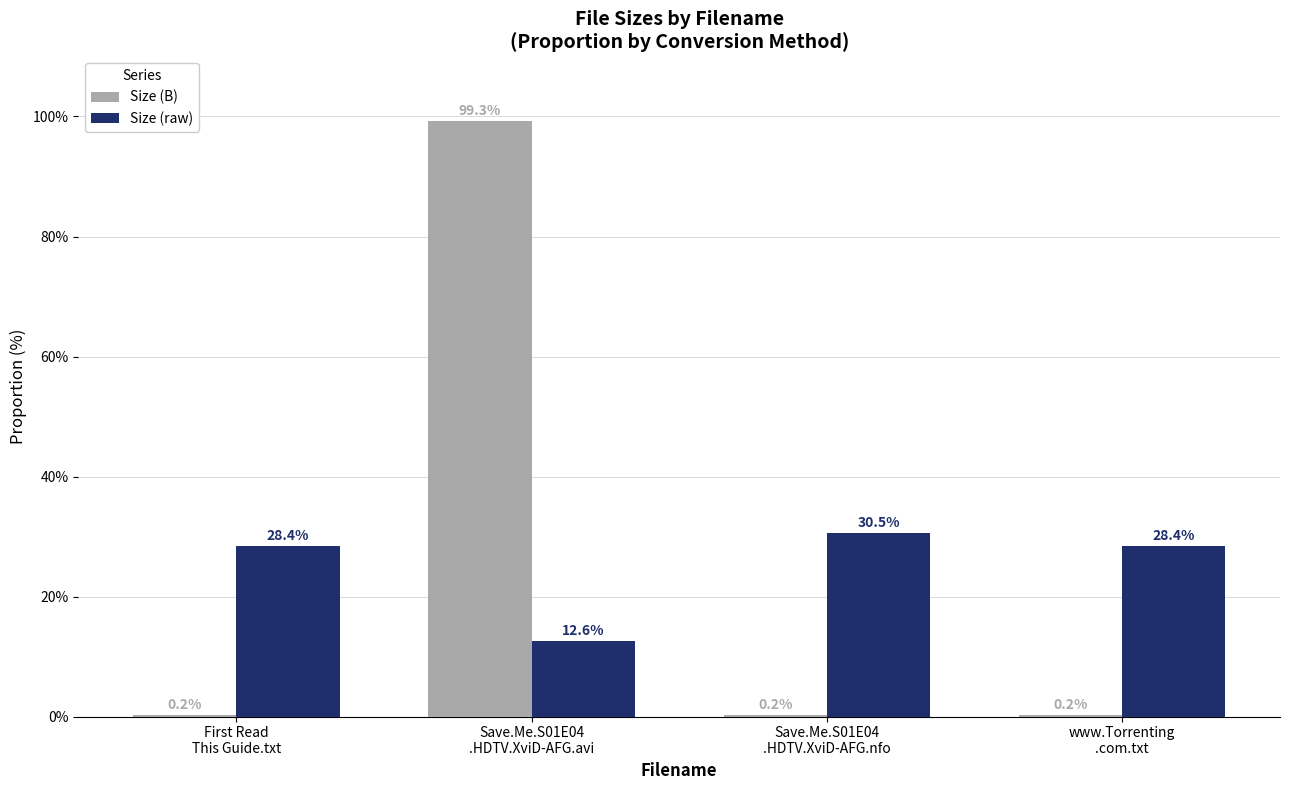

Reading left to right, extract all data points from this chart.

Size (B): 0.2	99.3	0.2	0.2
Size (raw): 28.4	12.6	30.5	28.4